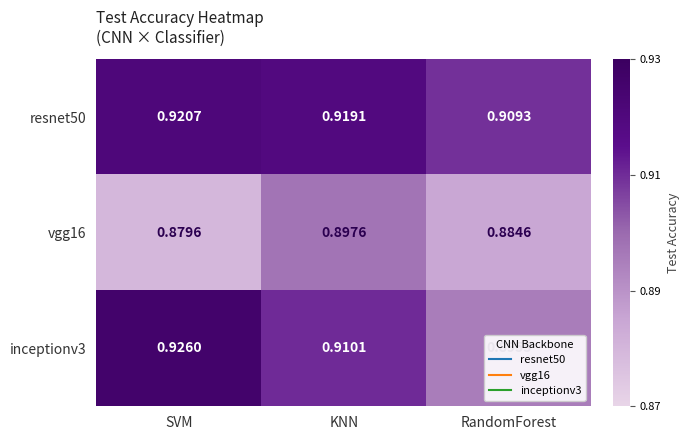

At which label does vgg16 reach its minimum?

SVM